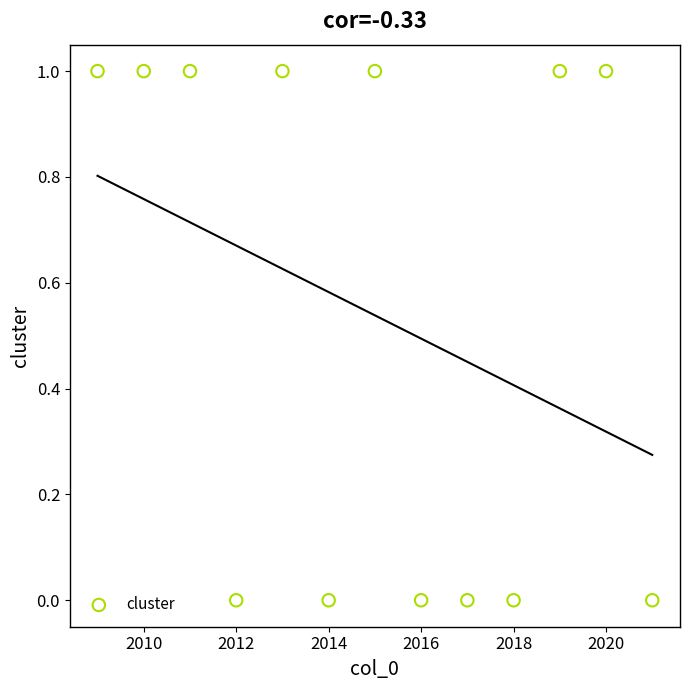

List the coordinates of all points as (X, Y) pairs, reading left to right.

(2009, 1)  (2010, 1)  (2011, 1)  (2012, 0)  (2013, 1)  (2014, 0)  (2015, 1)  (2016, 0)  (2017, 0)  (2018, 0)  (2019, 1)  (2020, 1)  (2021, 0)